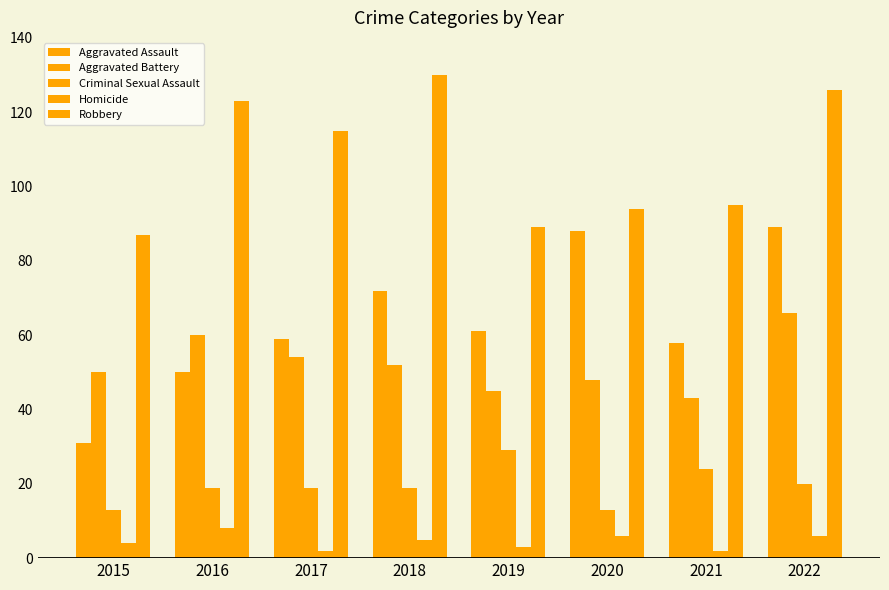

At how many categories does at least one series exceed 64?

8